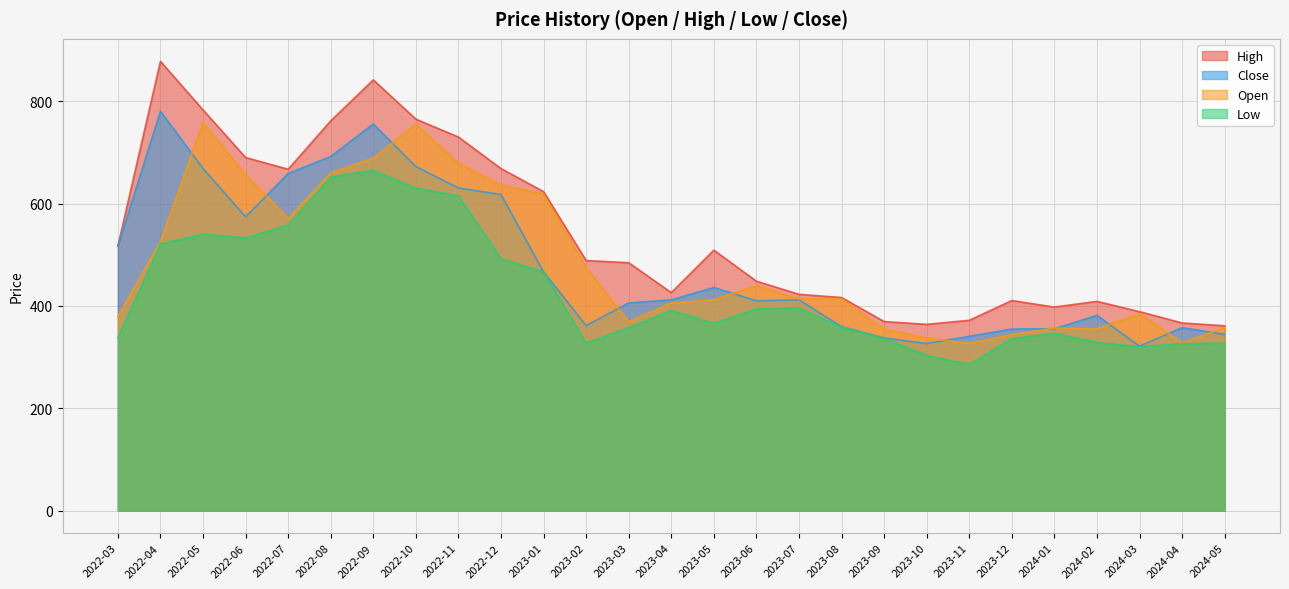

Read the High value at 2022-10.

765.0